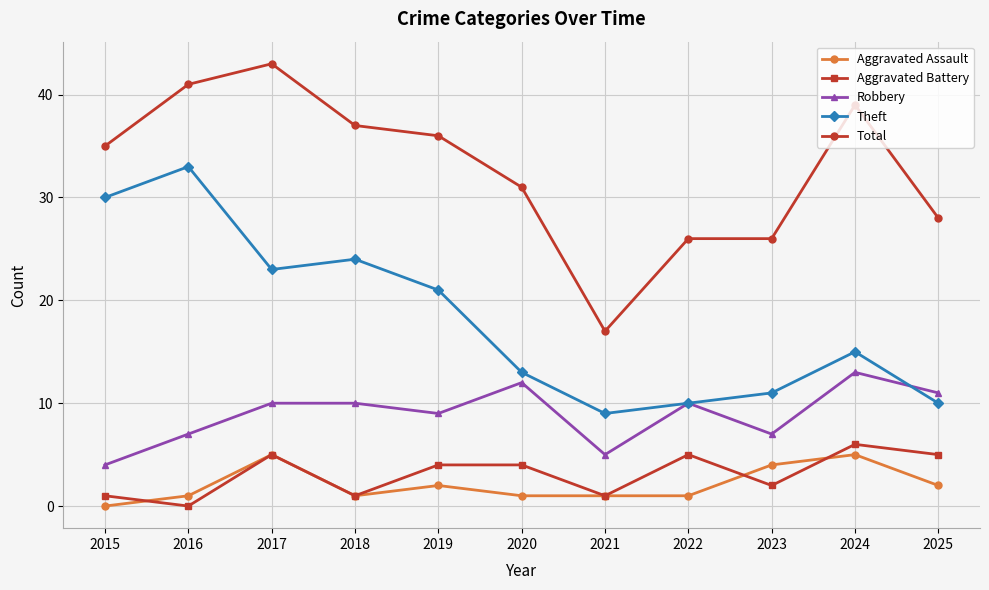

Count the number of categories in the chart.

11